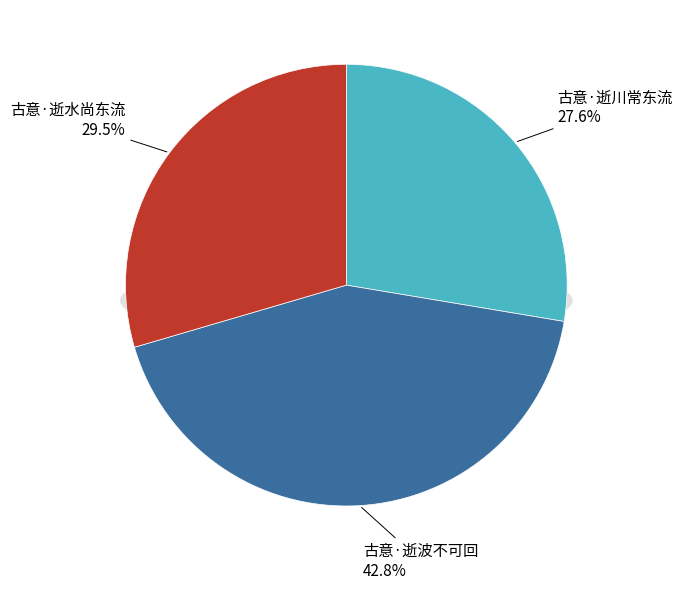

To the nearest percent, what is the difference between the largest and smallest slice percentages?

15%